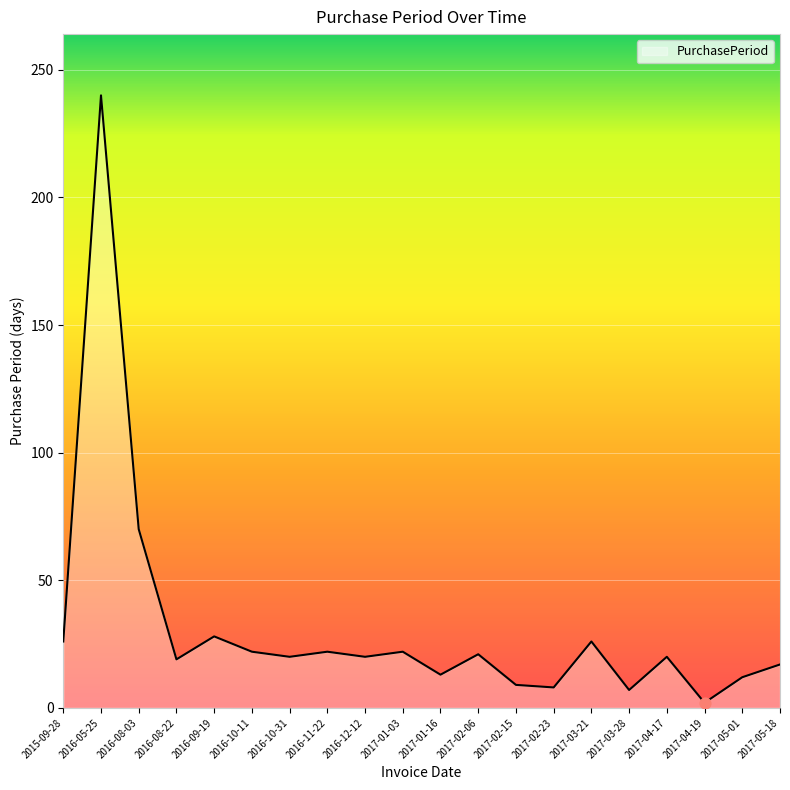

What is the change in value from 2016-10-11 to 2017-05-18?

-5